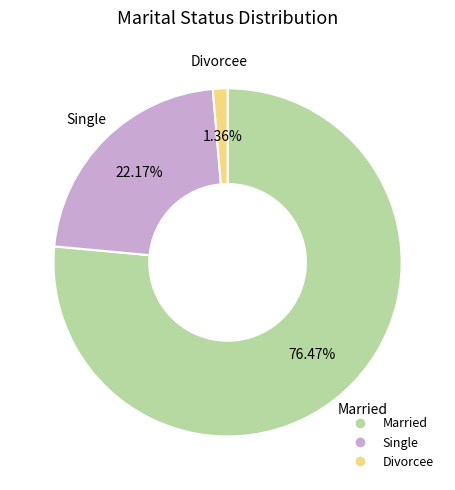

To the nearest percent, what is the difference between the Single and Divorcee slice percentages?

21%